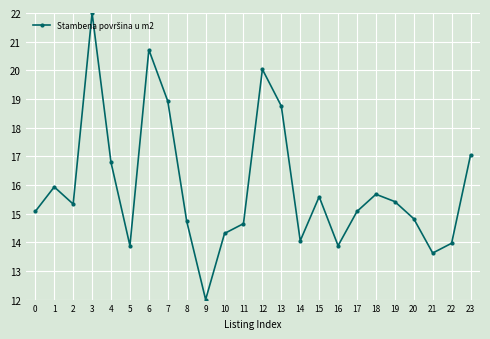

What is the difference between the values at 11 and 9?

2.6